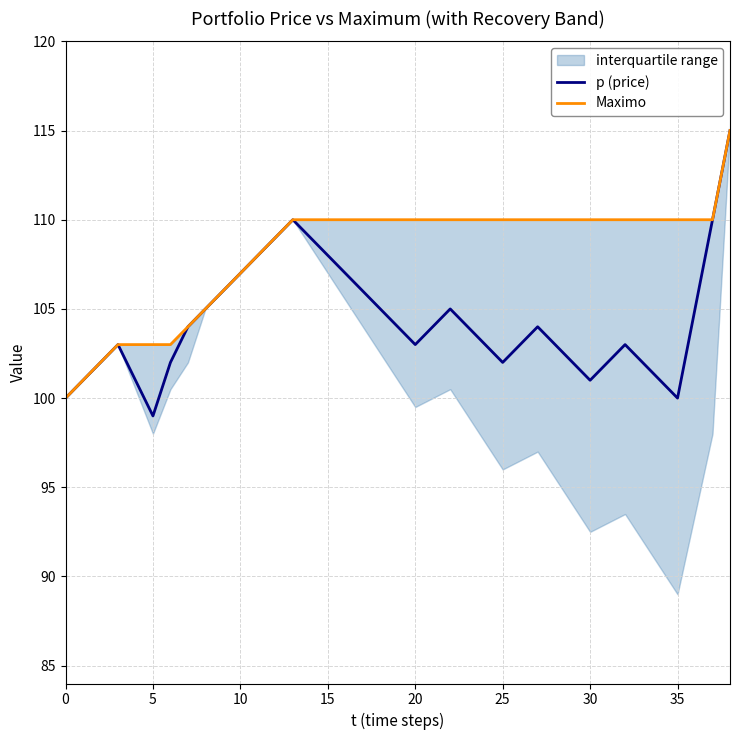

Is it true that p (price) equals 48 at 21?

False